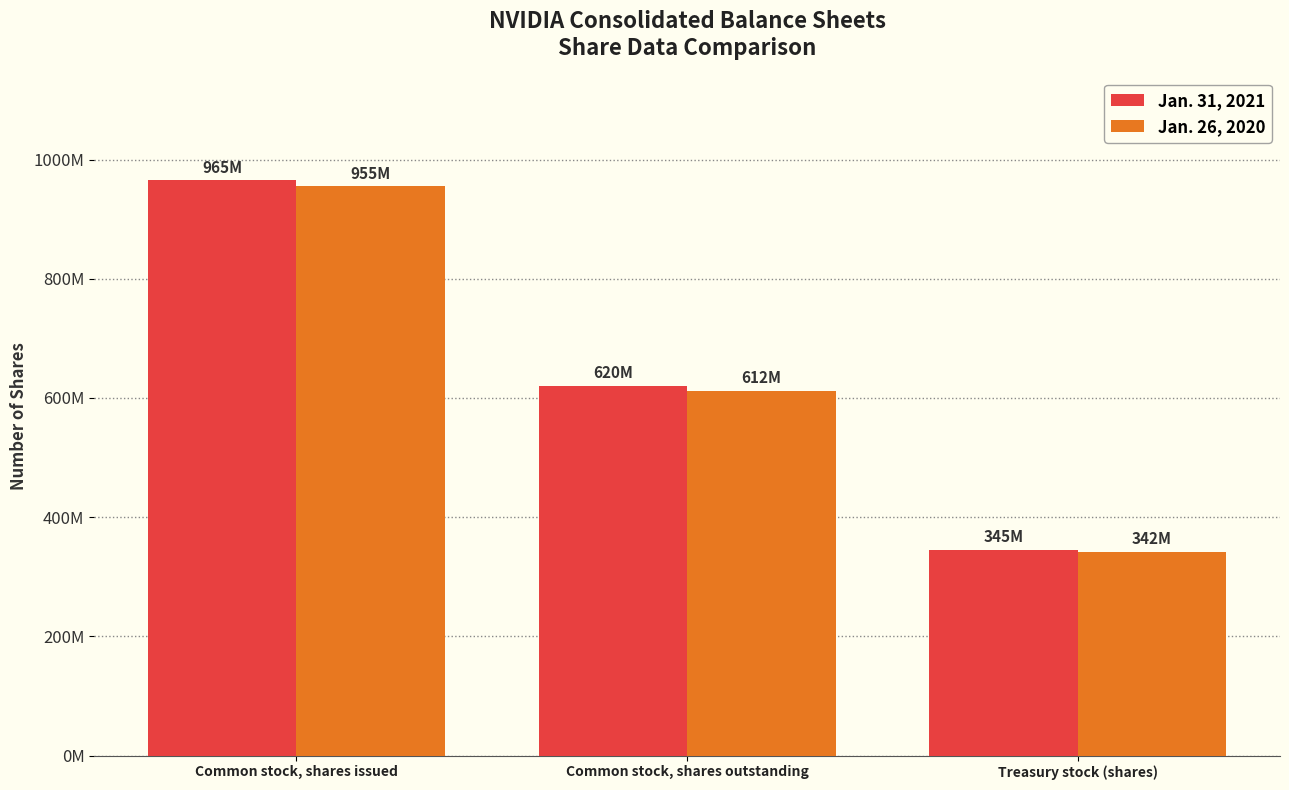

What is the difference between the Jan. 26, 2020 values at Common stock, shares issued and Treasury stock (shares)?

613000000